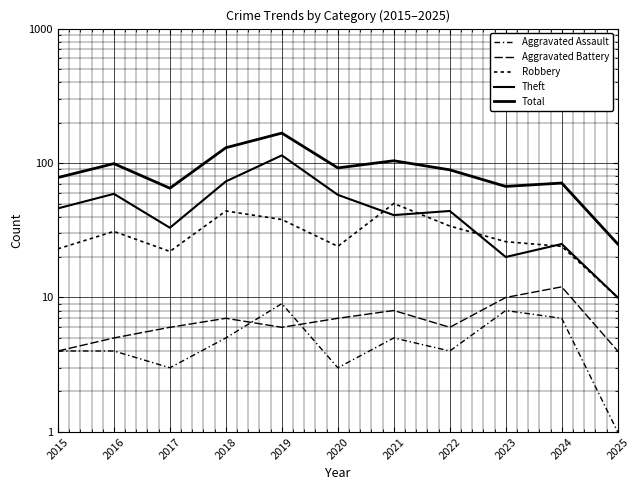

What is the minimum value for Theft?

10